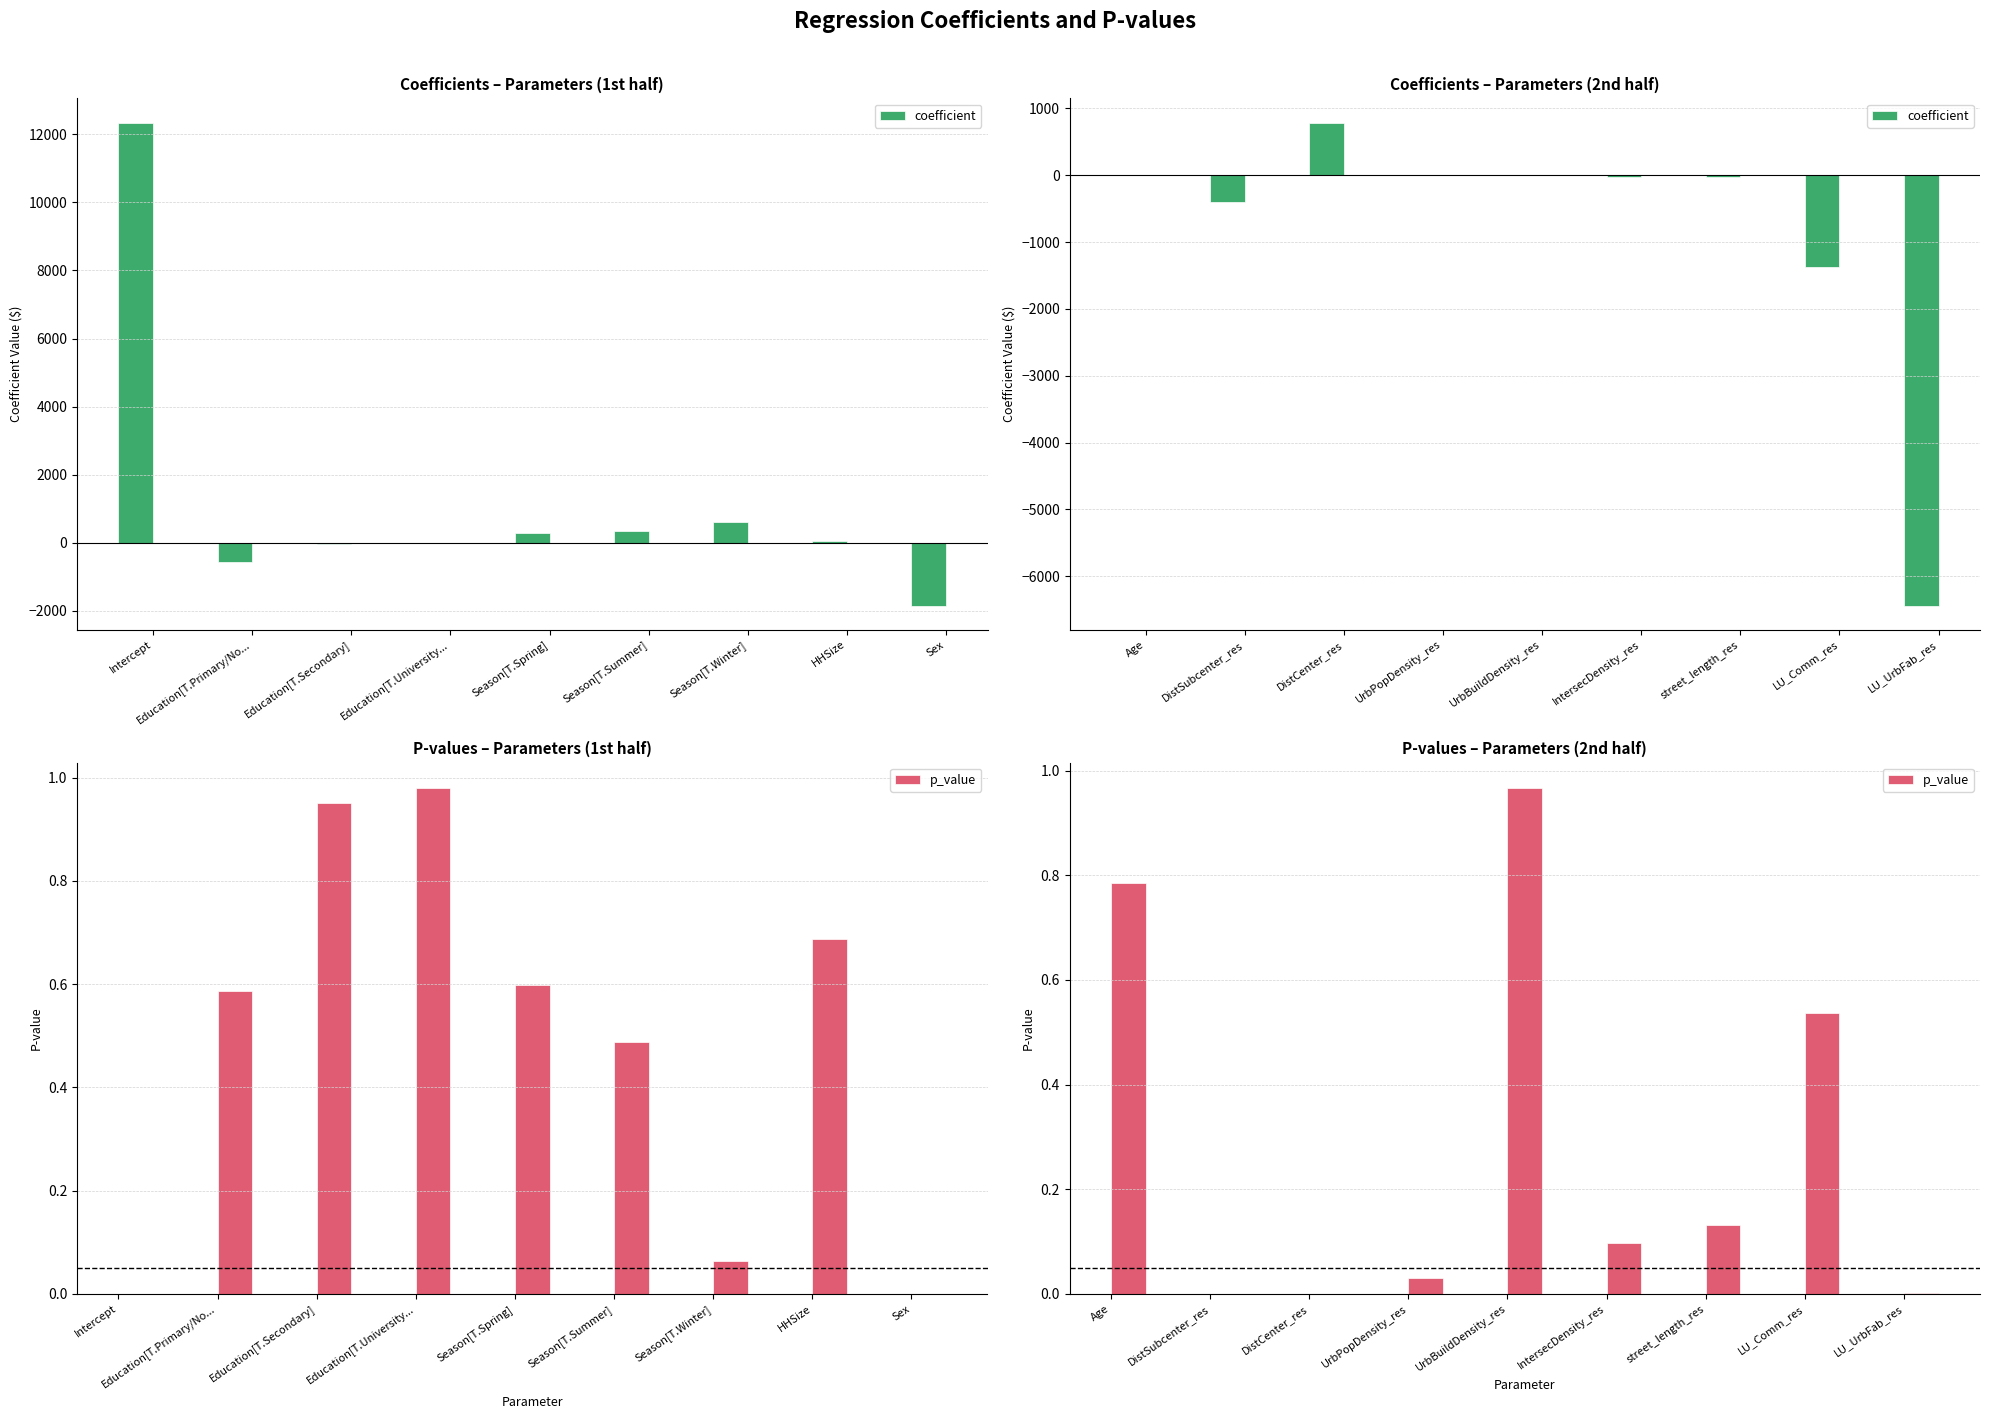

Between street_length_res and Age, which is larger?

Age